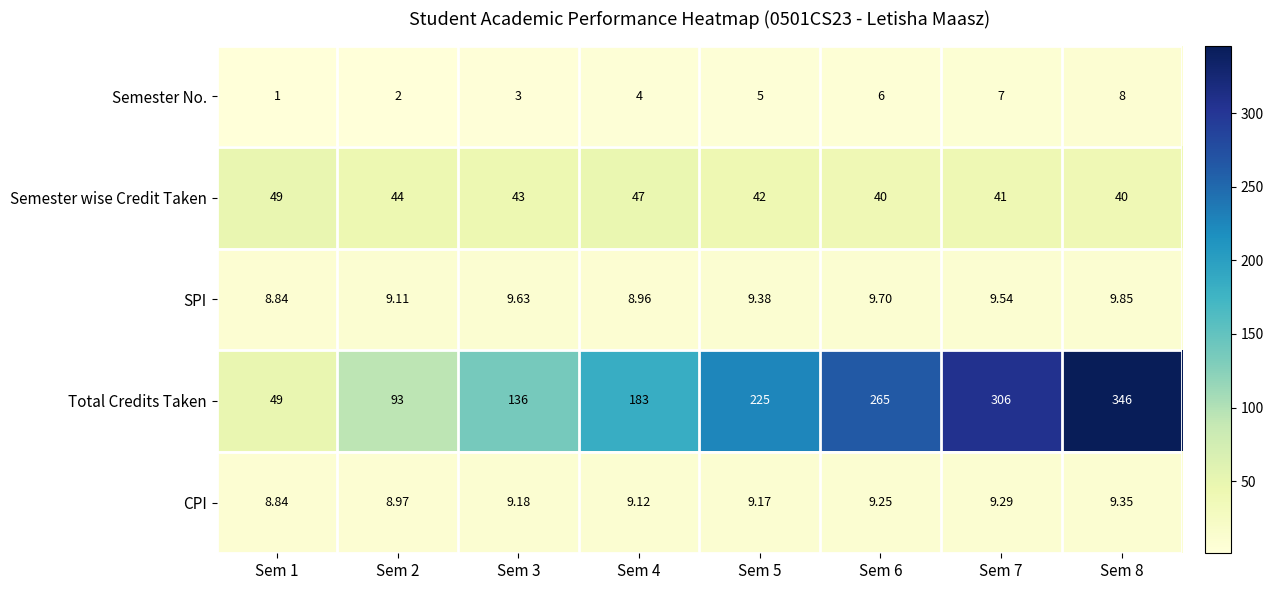

Which series has the largest total across all categories?

Total Credits Taken